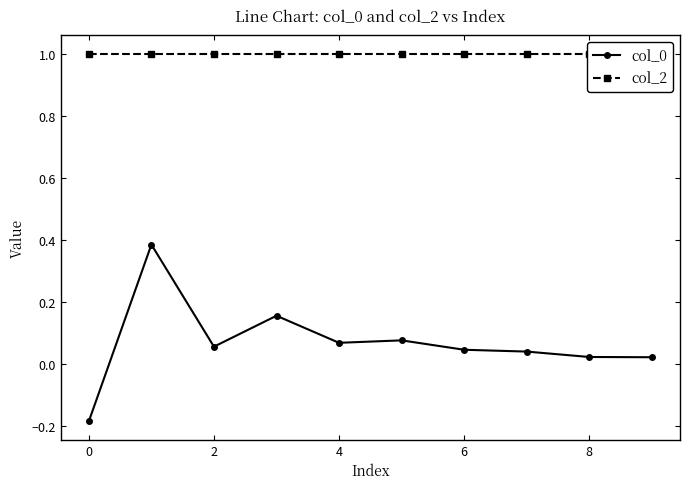

At which category does col_0 reach its first local valley?

2